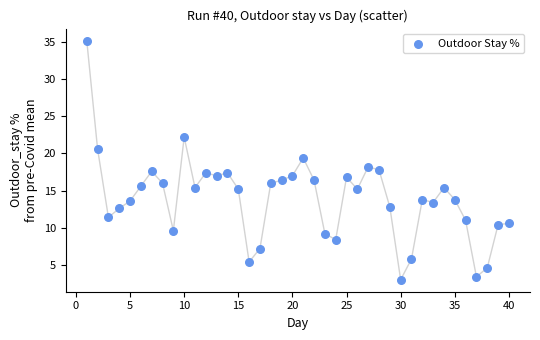

What is the range of X values (max minus min)?

39.0